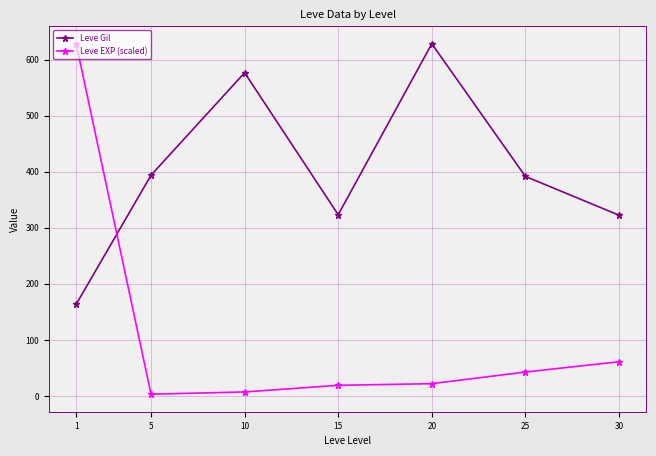

List the series in order of their overall mean, highest first.

Leve Gil, Leve EXP (scaled)